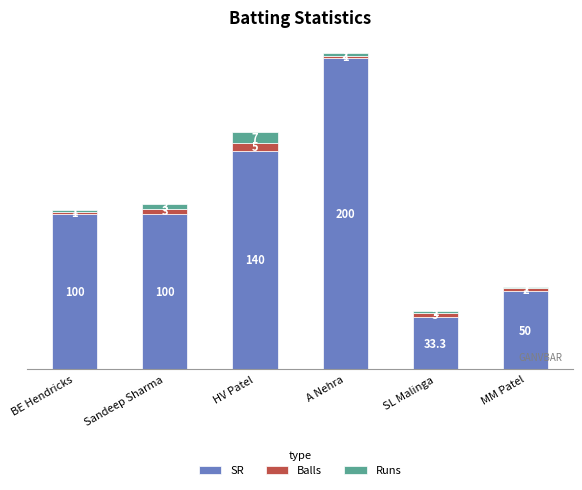

What is the lowest value of the SR series?

33.3